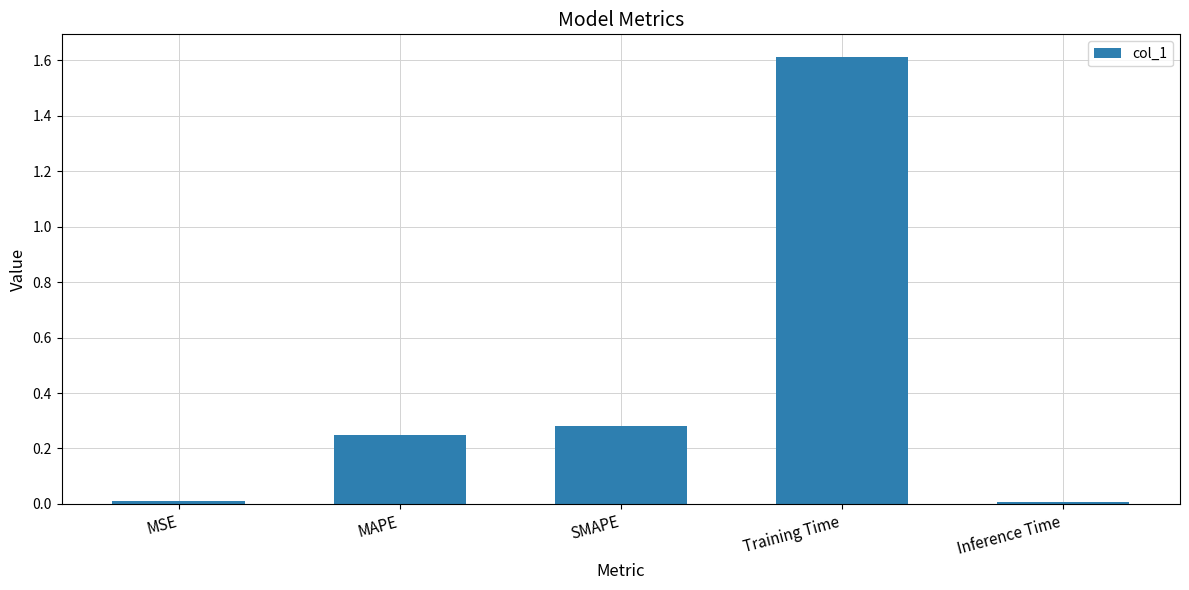

What is the maximum value shown in the chart?

1.6